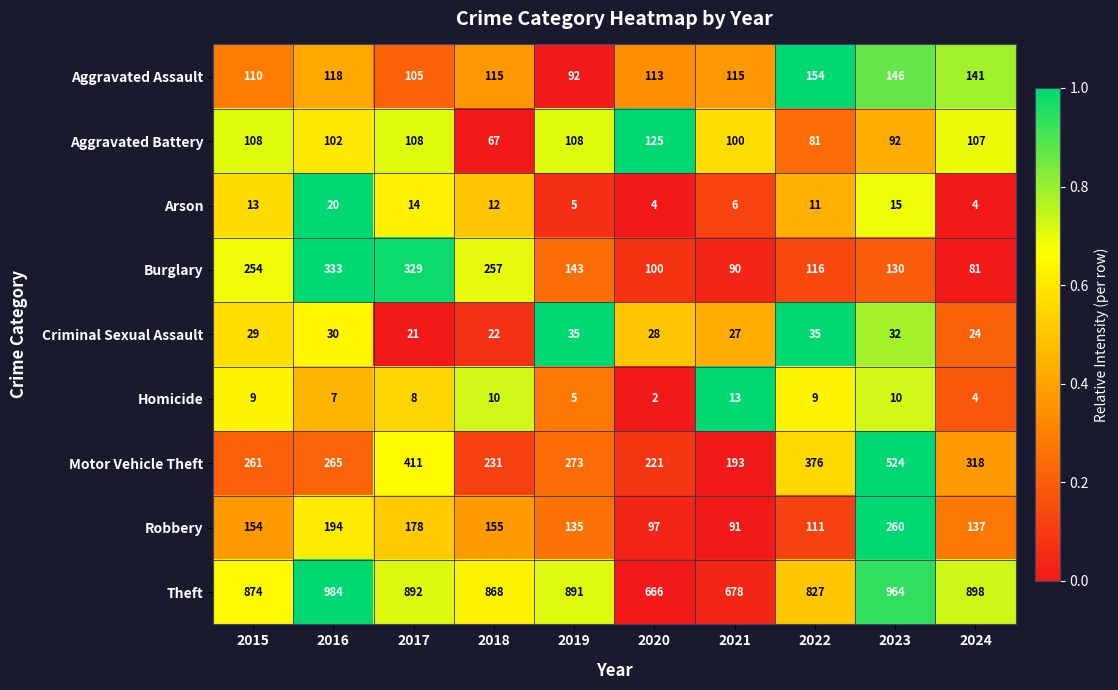

The value of Criminal Sexual Assault at 2018 is 22. True or false?

True